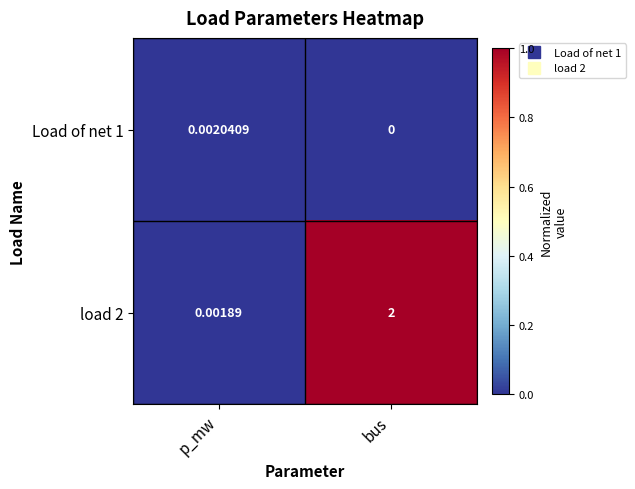

Rank the series by their maximum value, from highest to lowest.

load 2, Load of net 1